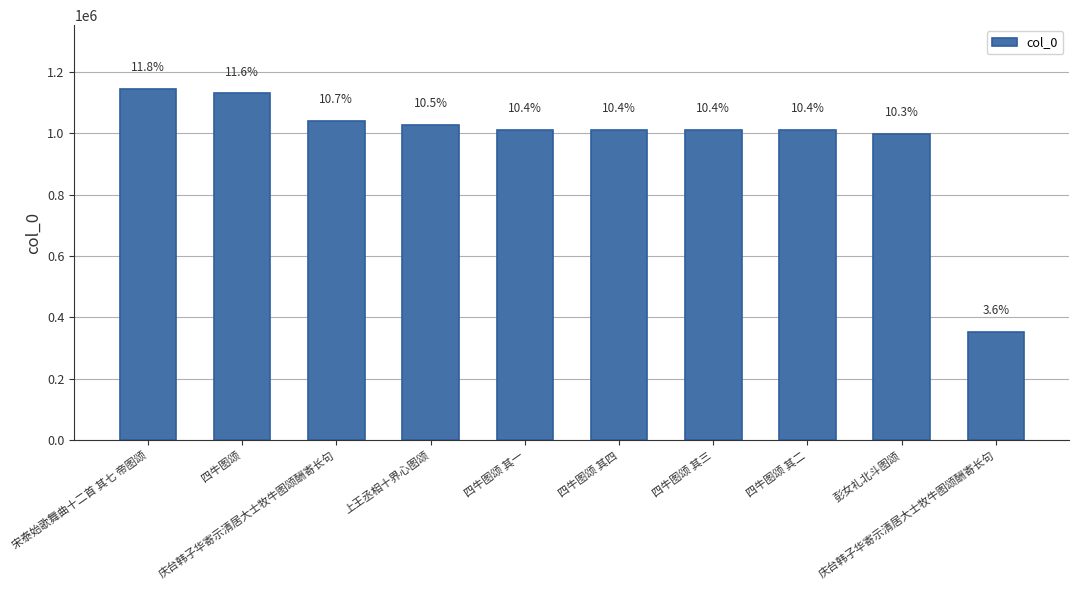

Reading left to right, extract all data points from this chart.

宋泰始歌舞曲十二首 其七 帝图颂=1144972	四牛图颂=1128917	庆台韩子华寄示清居大士牧牛图颂酬寄长句=1038625	上王丞相十界心图颂=1025051	四牛图颂 其一=1009313	四牛图颂 其四=1009312	四牛图颂 其三=1009310	四牛图颂 其二=1009309	彭女礼北斗图颂=997201	庆台韩子华寄示清居大士牧牛图颂酬寄长句=351462